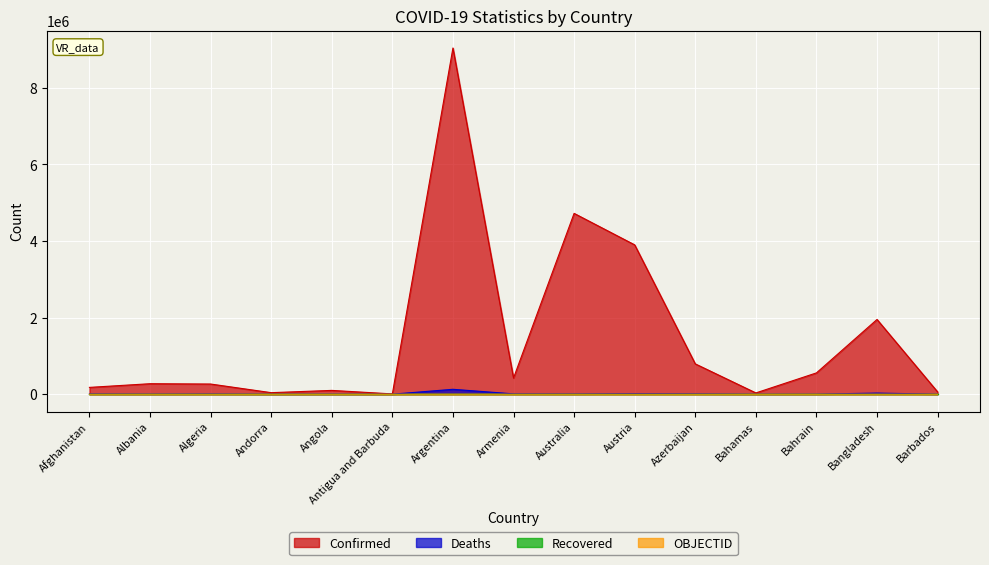

Which series has the largest total across all categories?

Confirmed